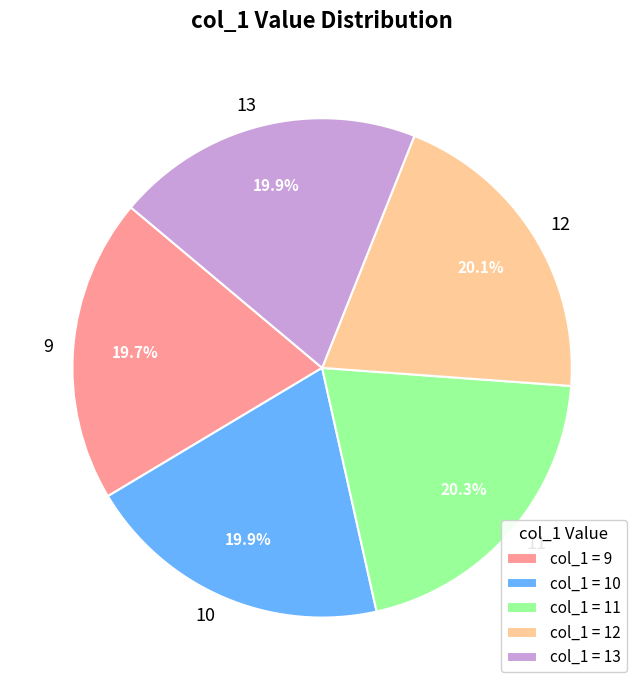

True or false: 9 accounts for 9% of the total.

False